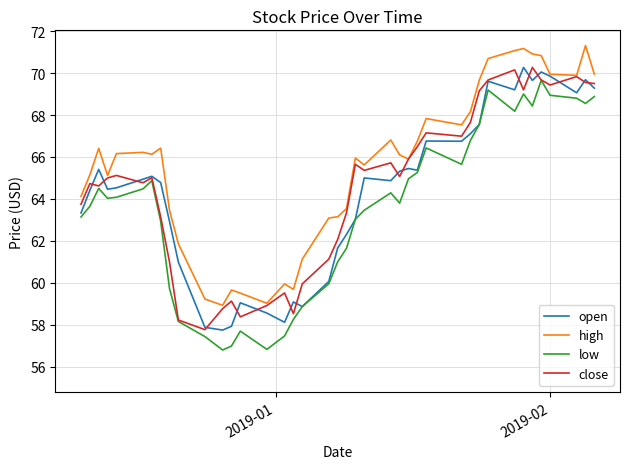

Which series has the largest total across all categories?

high